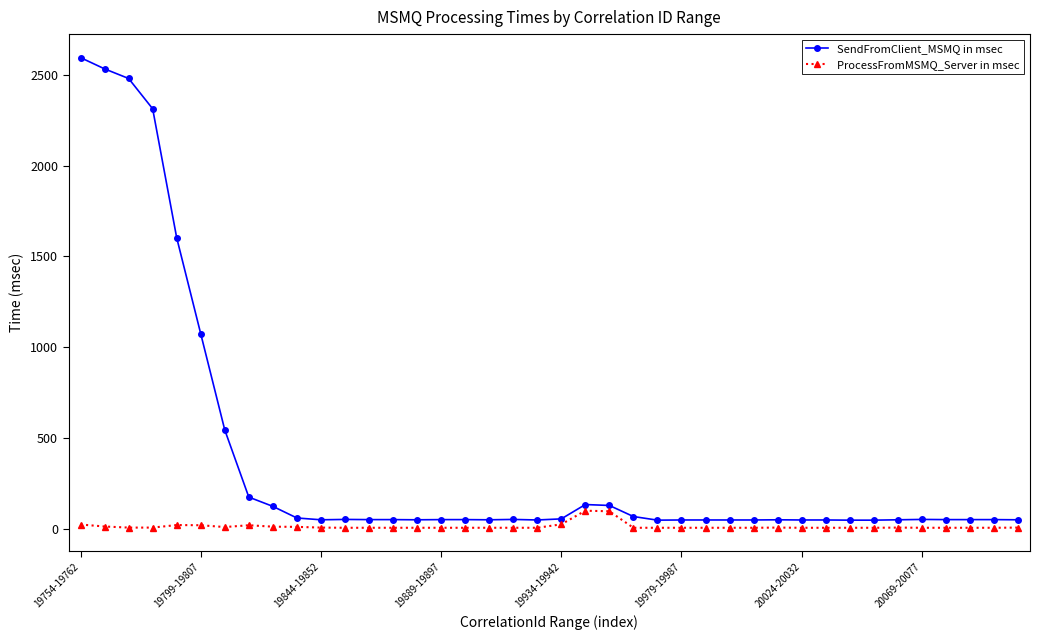

True or false: ProcessFromMSMQ_Server in msec has more than 2 interior local peaks.

True